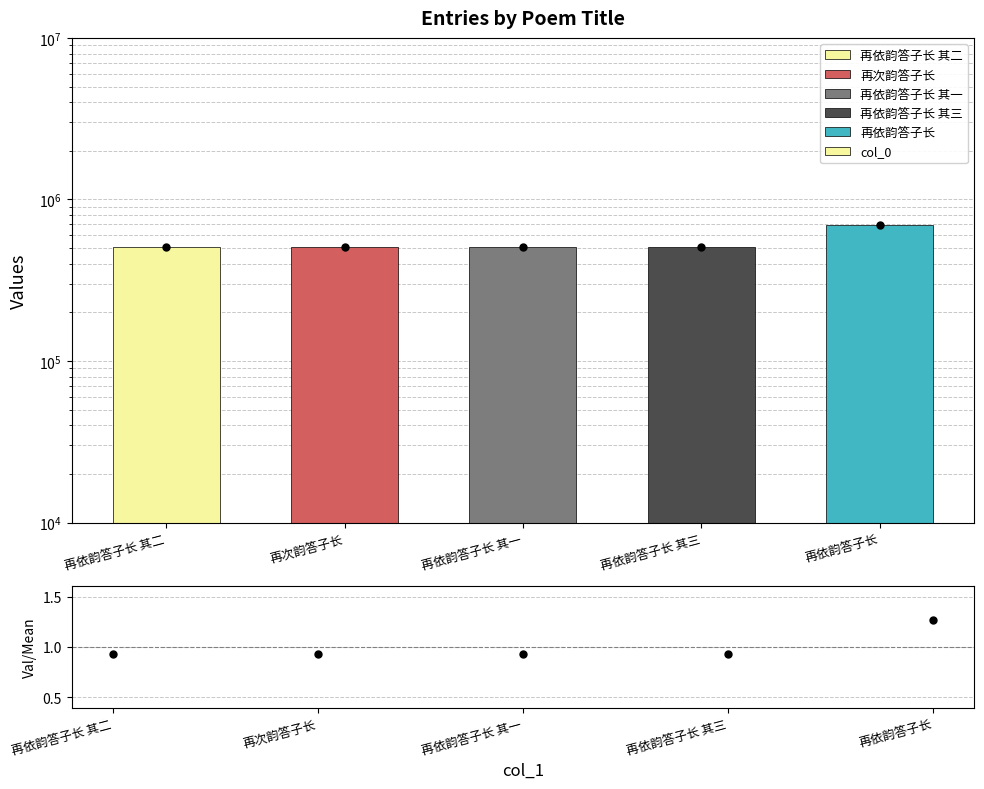

List the labels in order of Data value, largest first.

再依韵答子长, 再次韵答子长, 再依韵答子长 其三, 再依韵答子长 其二, 再依韵答子长 其一